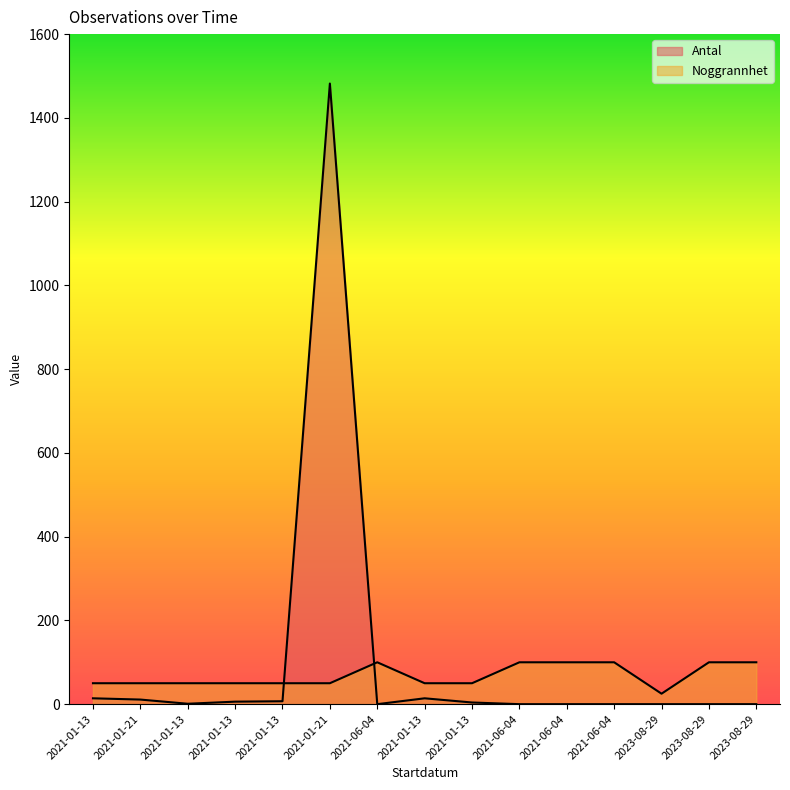

Where is the first local minimum for Noggrannhet?

2023-08-29